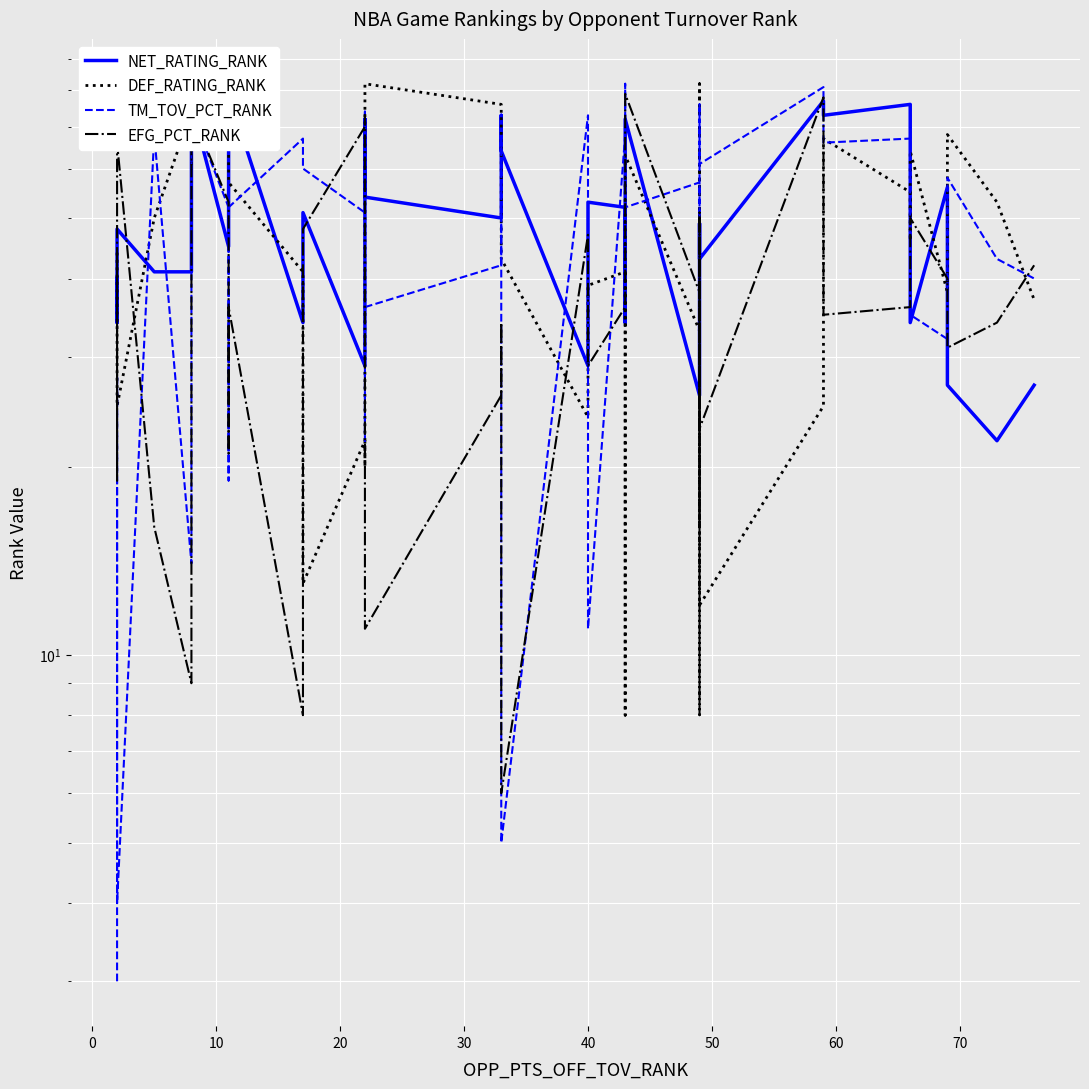

Which series has the largest range (max minus min)?

TM_TOV_PCT_RANK